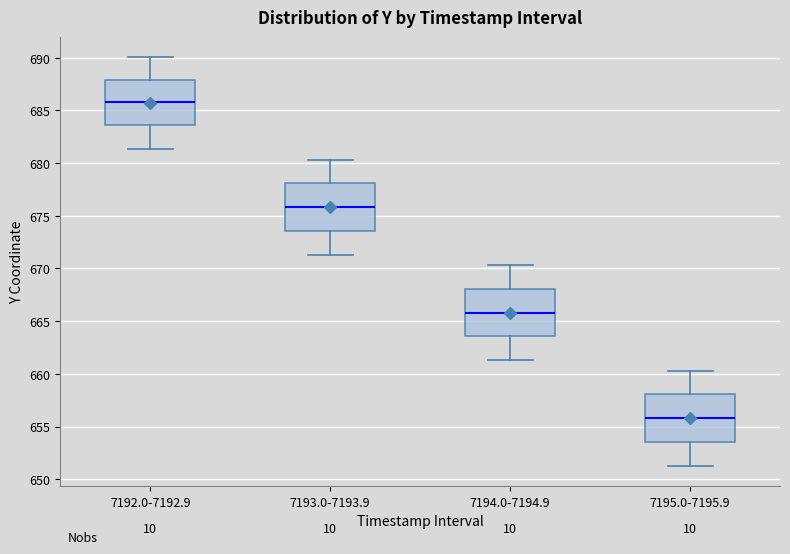

Where does the lower whisker of the box for 7192.0-7192.9 end on the y-axis? The values are not printed on the chart, so give them approximately, as read against the axis.

681.5